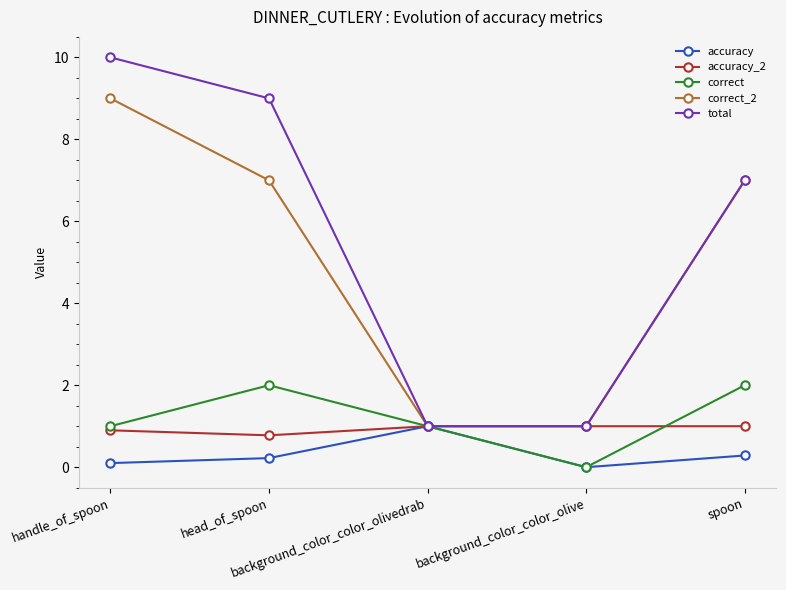

In accuracy, how many points are lower than both neighbors (excluding endpoints)?

1